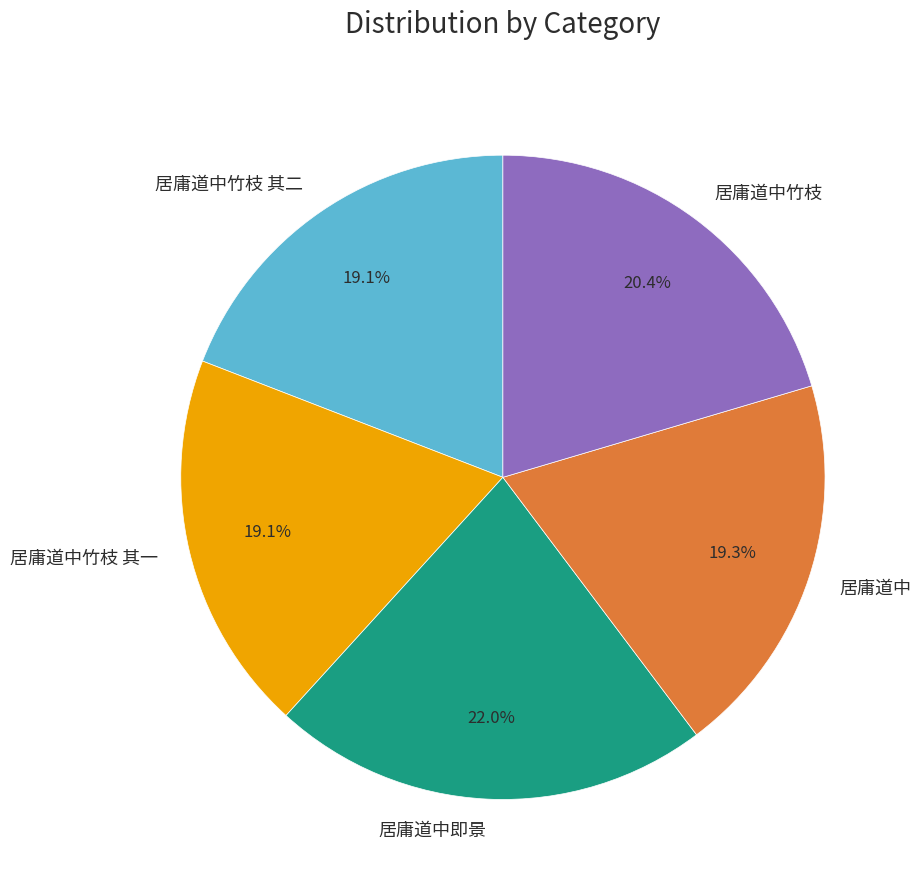

To the nearest percent, what is the difference between the 居庸道中竹枝 and 居庸道中即景 slice percentages?

2%